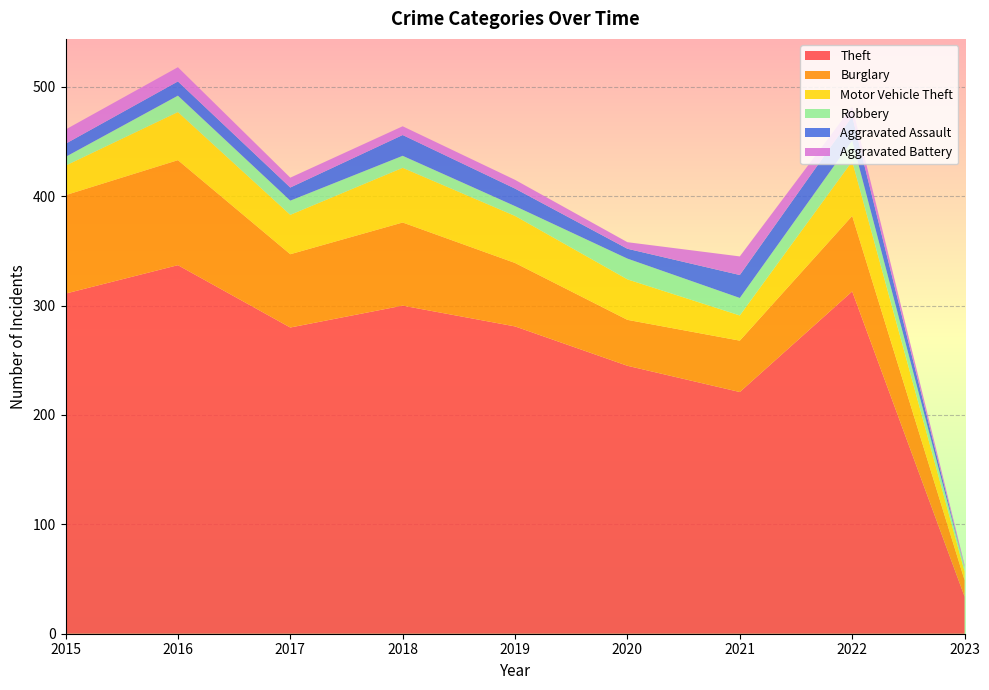

Reading left to right, transcribe all the data shown in this chart.

Theft: 2015=311	2016=337	2017=280	2018=300	2019=281	2020=245	2021=221	2022=313	2023=34
Burglary: 2015=90	2016=96	2017=67	2018=76	2019=58	2020=42	2021=47	2022=69	2023=15
Motor Vehicle Theft: 2015=27	2016=44	2017=36	2018=50	2019=43	2020=37	2021=23	2022=50	2023=8
Robbery: 2015=8	2016=15	2017=13	2018=11	2019=9	2020=19	2021=16	2022=19	2023=4
Aggravated Assault: 2015=12	2016=13	2017=12	2018=19	2019=16	2020=9	2021=21	2022=22	2023=0
Aggravated Battery: 2015=13	2016=13	2017=9	2018=8	2019=8	2020=6	2021=17	2022=9	2023=2